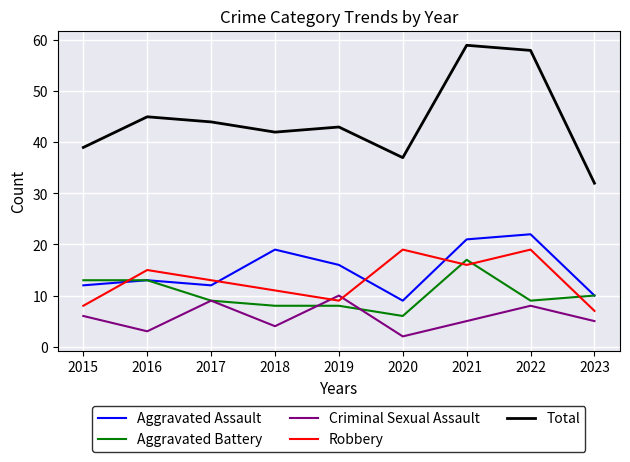

What is the difference between the maximum and minimum values in the Total series?

27